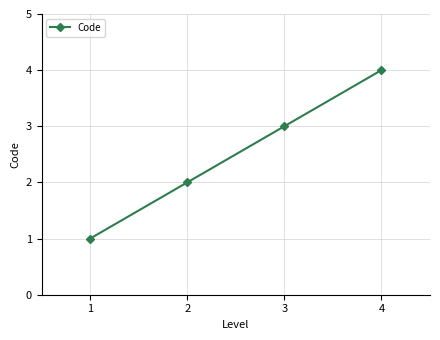

Which label corresponds to the largest value in the chart?

4